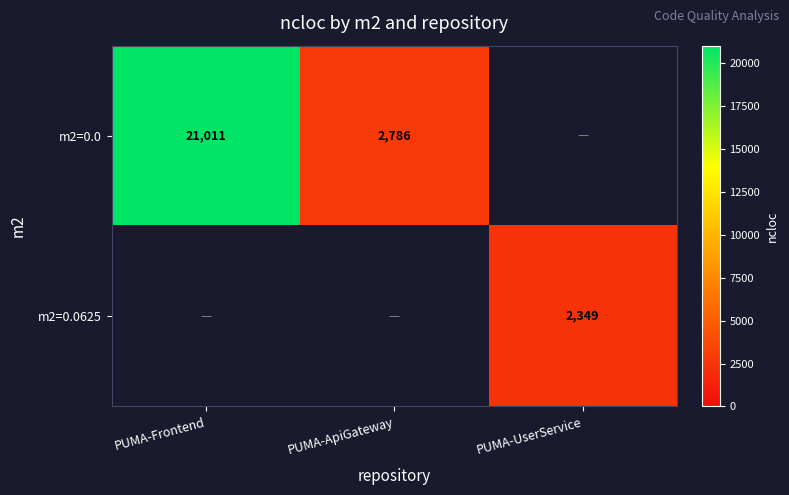

The m2=0.0 series shows 6942.7 at PUMA-Frontend. True or false?

False